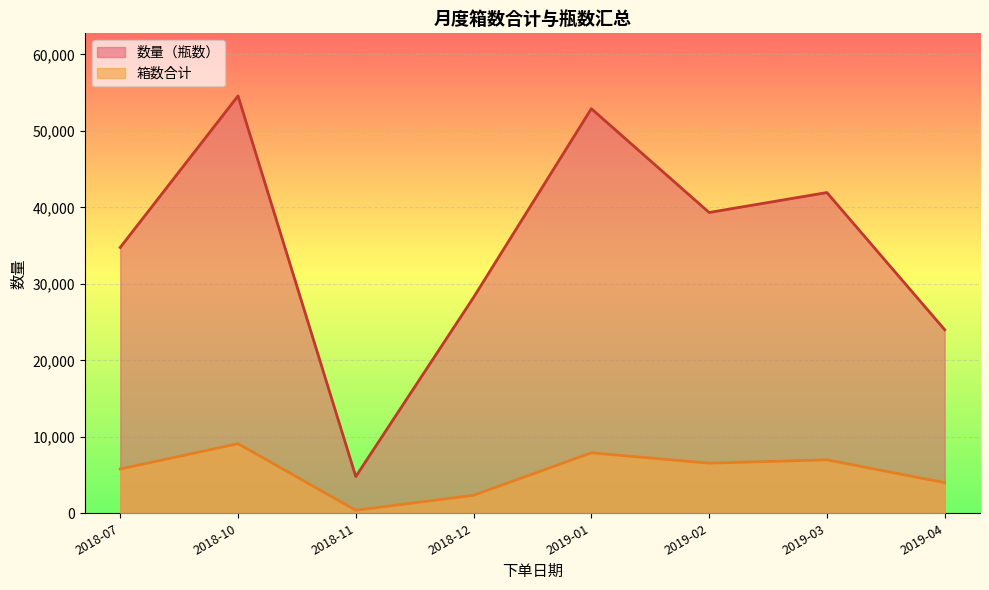

The value of 箱数合计 at 2019-04 is 6710. True or false?

False